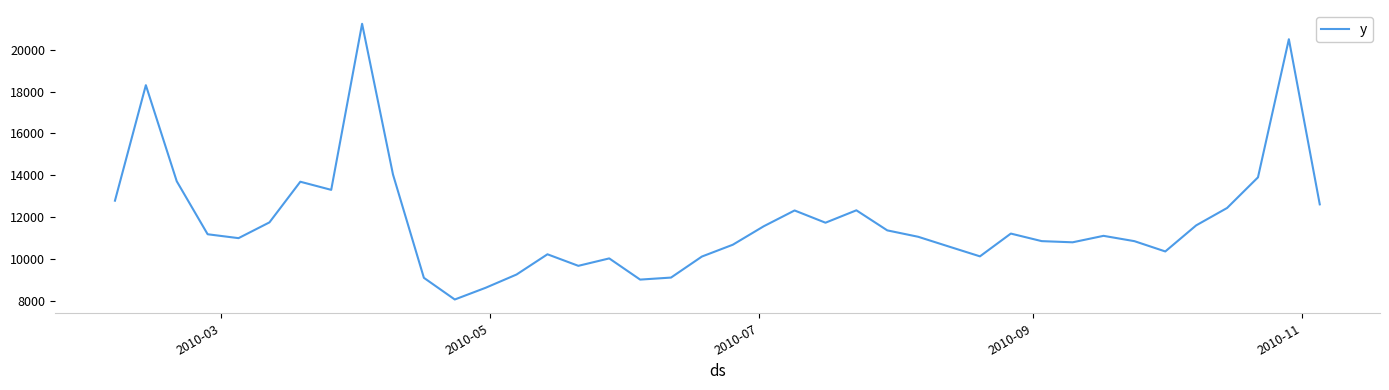

What is the minimum value shown in the chart?

8065.6